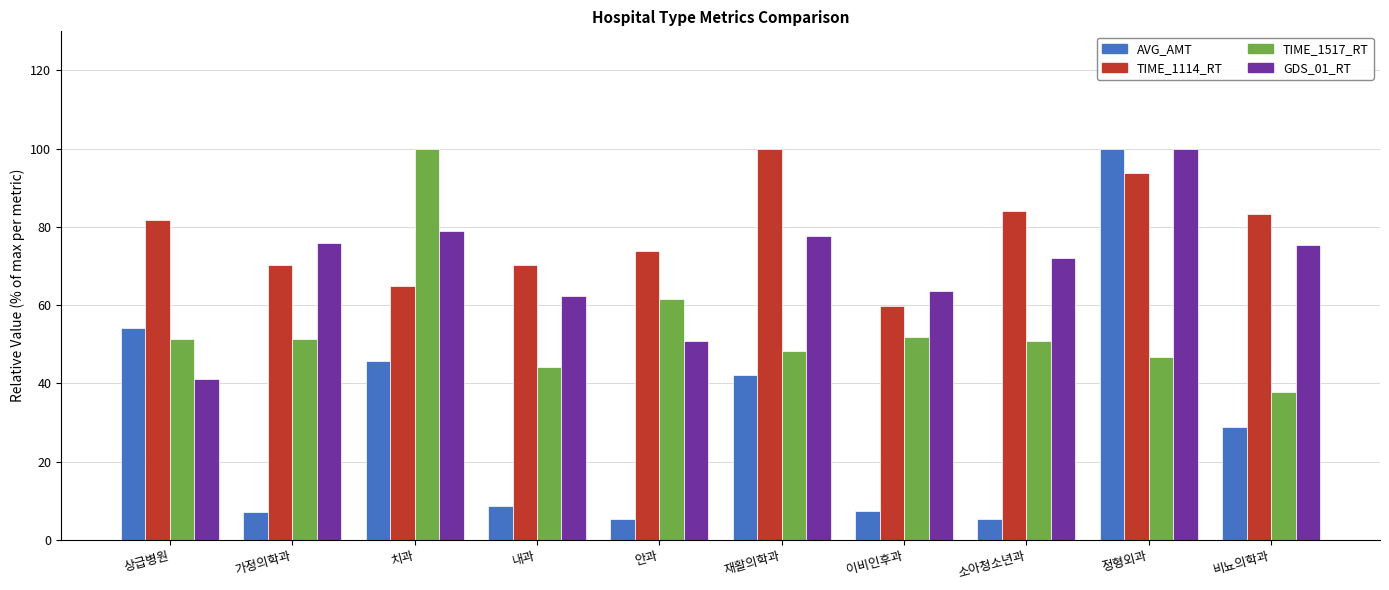

Is it true that TIME_1517_RT equals 51.3 at 상급병원?

True